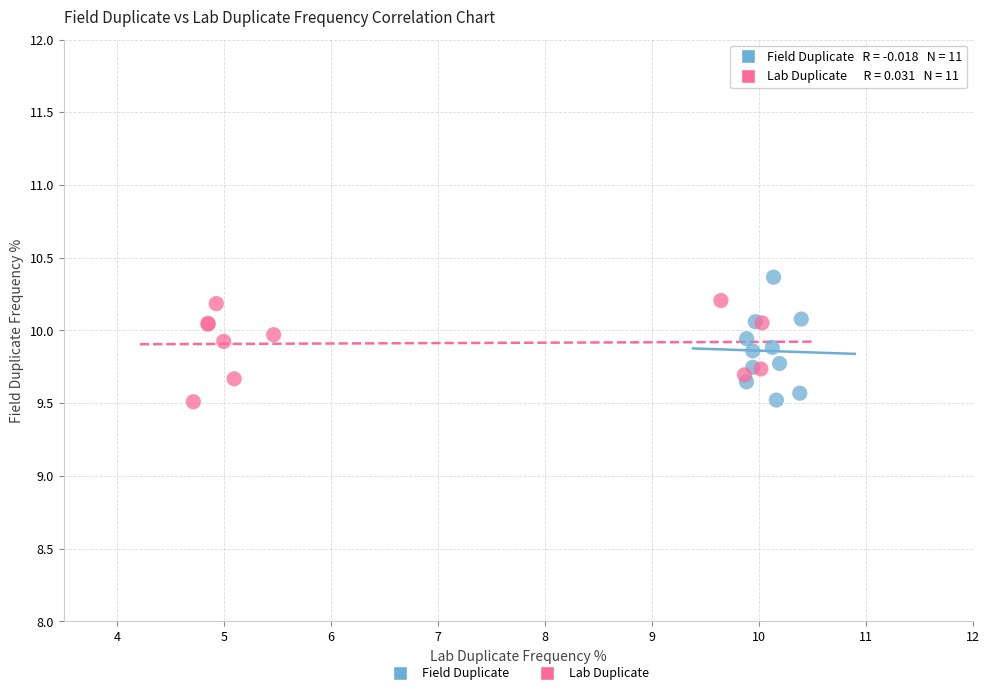

Which series contains the highest Y value?

Field Duplicate